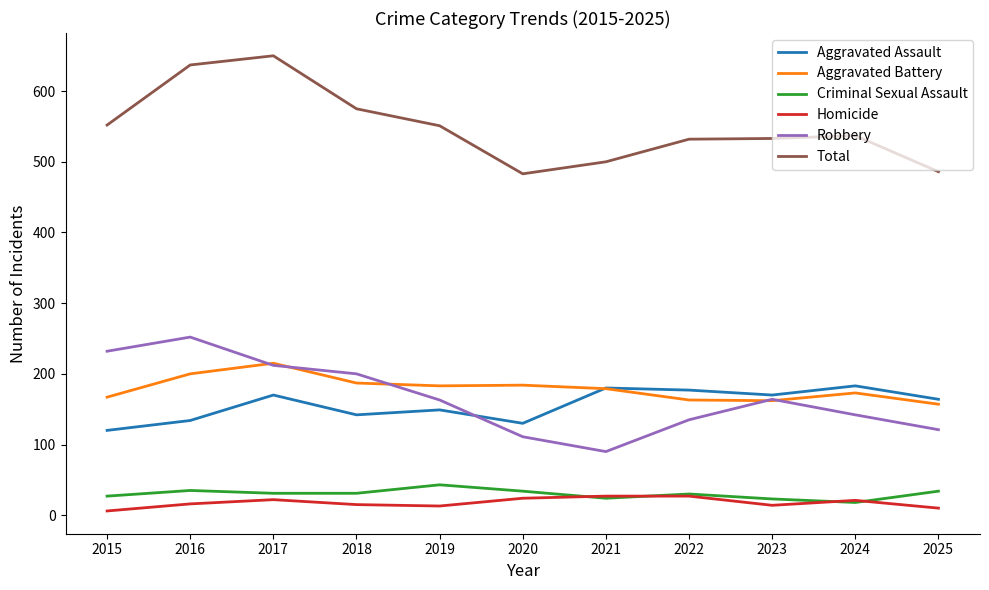

List the series in order of their peak value, lowest first.

Homicide, Criminal Sexual Assault, Aggravated Assault, Aggravated Battery, Robbery, Total